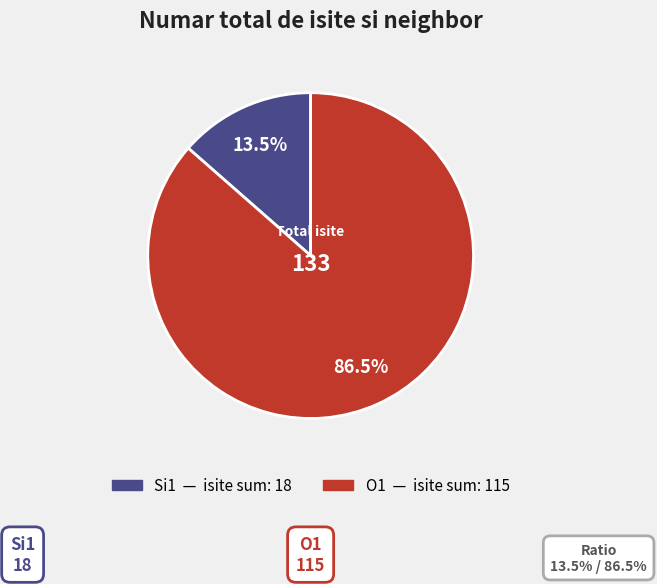

Is there any slice that represents more than half of the pie?

Yes